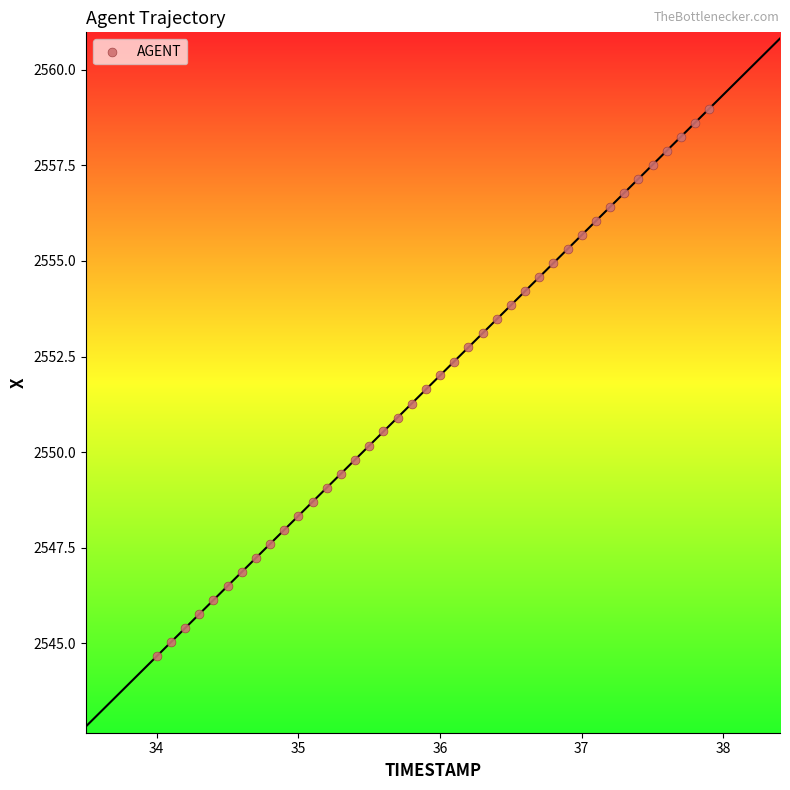

What is the range of Y values (max minus min)?

14.3